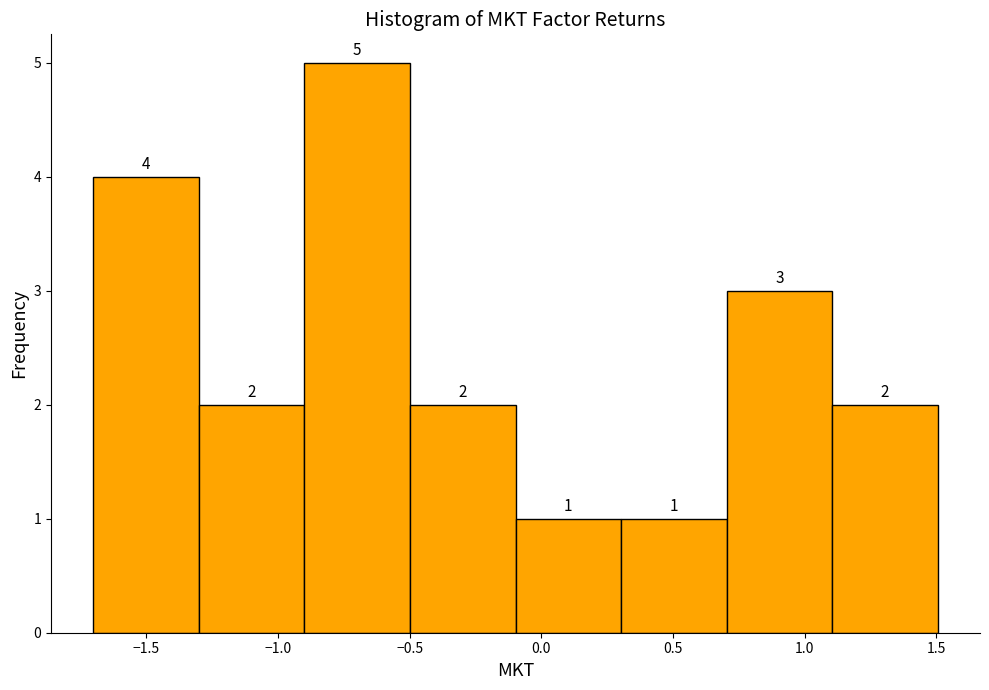

Reading left to right, list every bar in this chart as the range it spans on the x-axis followed by its height. The bar edges are not printed on the chart, so give them approximately, as read against the axis.

-1.7 to -1.3: 4
-1.3 to -0.9: 2
-0.9 to -0.5: 5
-0.5 to -0.1: 2
-0.1 to 0.3: 1
0.3 to 0.7: 1
0.7 to 1.1: 3
1.1 to 1.5: 2